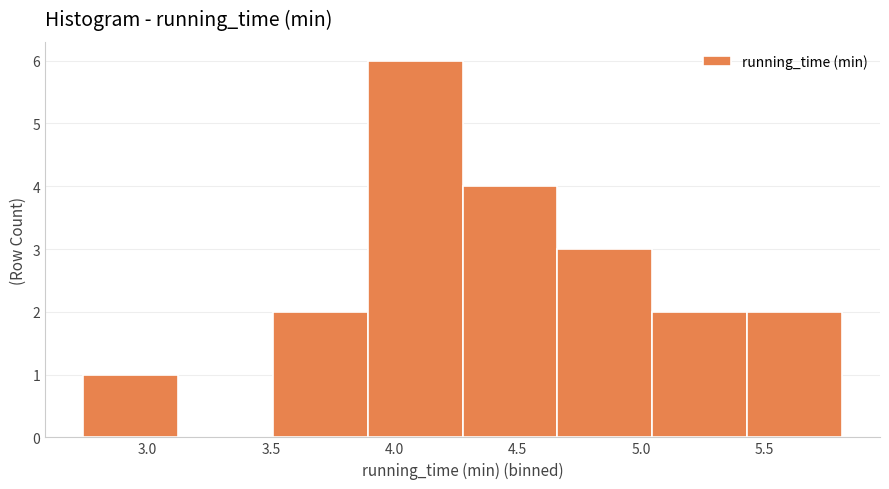

Reading left to right, list every bar in this chart as the range it spans on the x-axis followed by its height. Neither the bar edges nor the heights are printed on the chart, so give them approximately, as read against the axes.

2.75 to 3.10: 1
3.10 to 3.50: 0
3.50 to 3.90: 2
3.90 to 4.30: 6
4.30 to 4.65: 4
4.65 to 5.05: 3
5.05 to 5.45: 2
5.45 to 5.80: 2